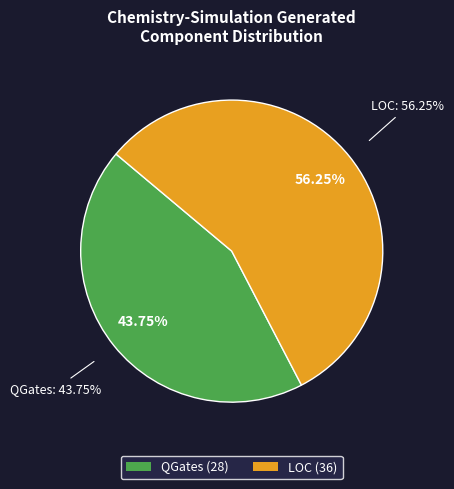

Between LOC and QGates, which is larger?

LOC